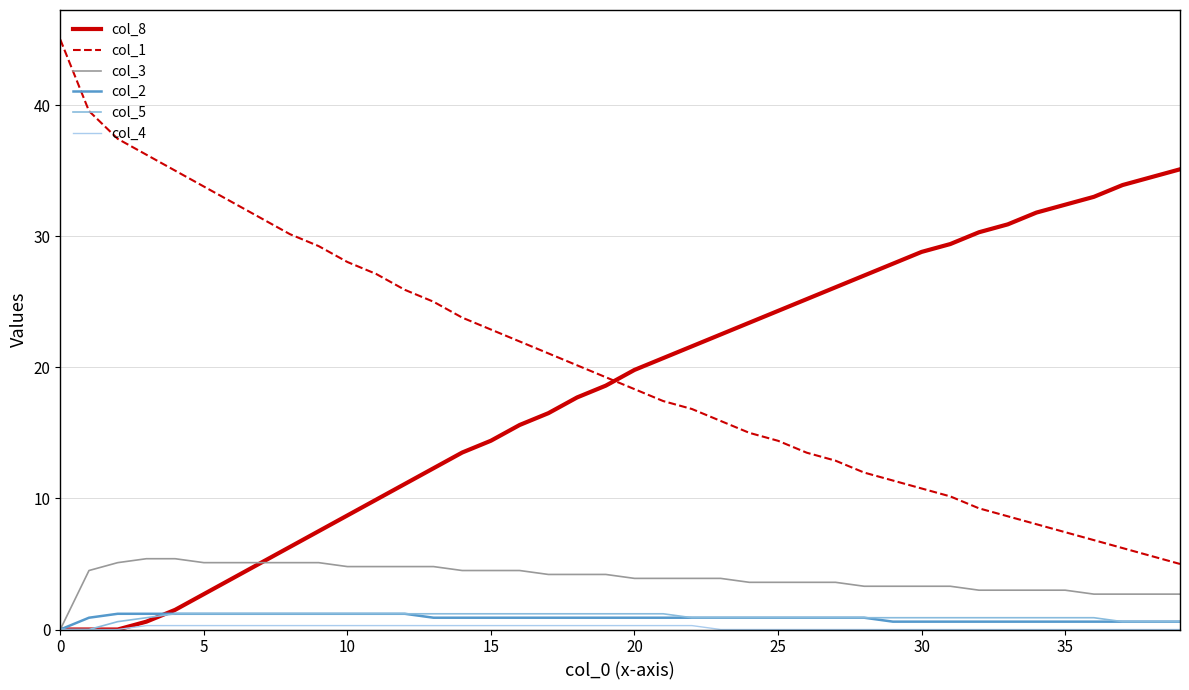

Which series has the largest total across all categories?

col_1